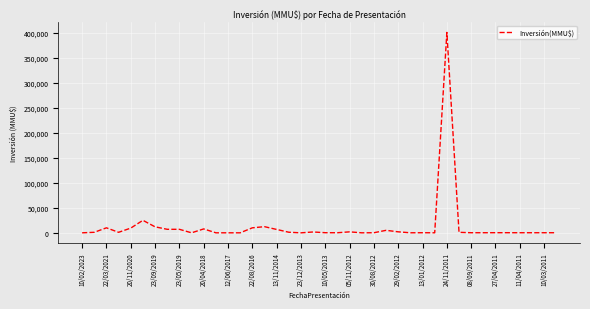

What is the average value?

13143